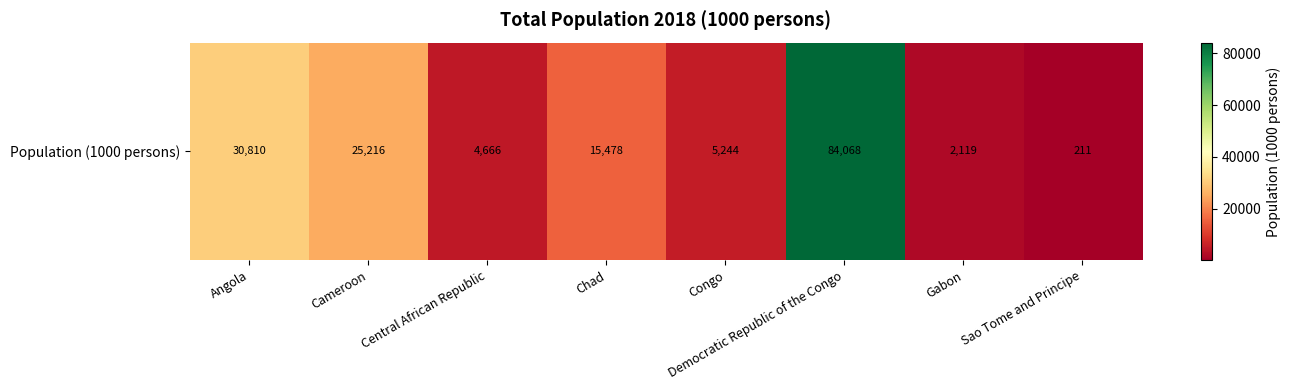

What is the change in value from Congo to Sao Tome and Principe?

-5033.0